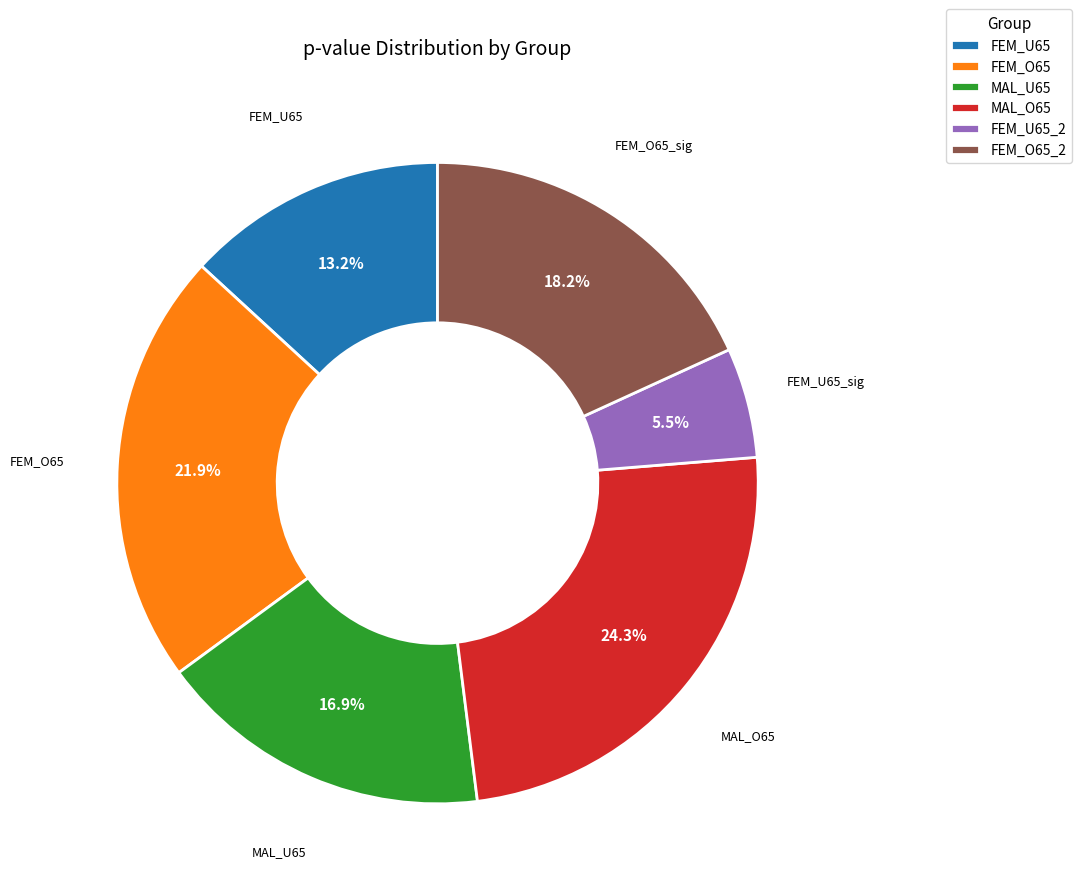

The MAL_O65 slice represents 1% of the pie. True or false?

False